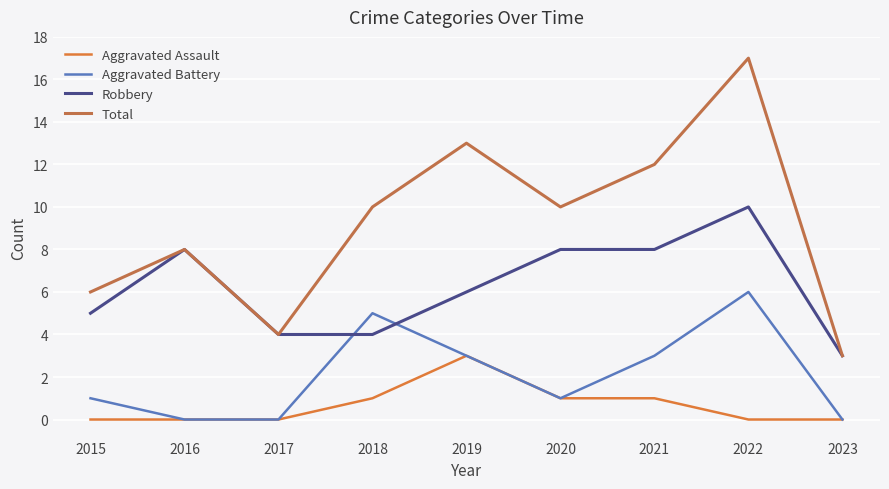

How many interior local peaks does the Total series have?

3